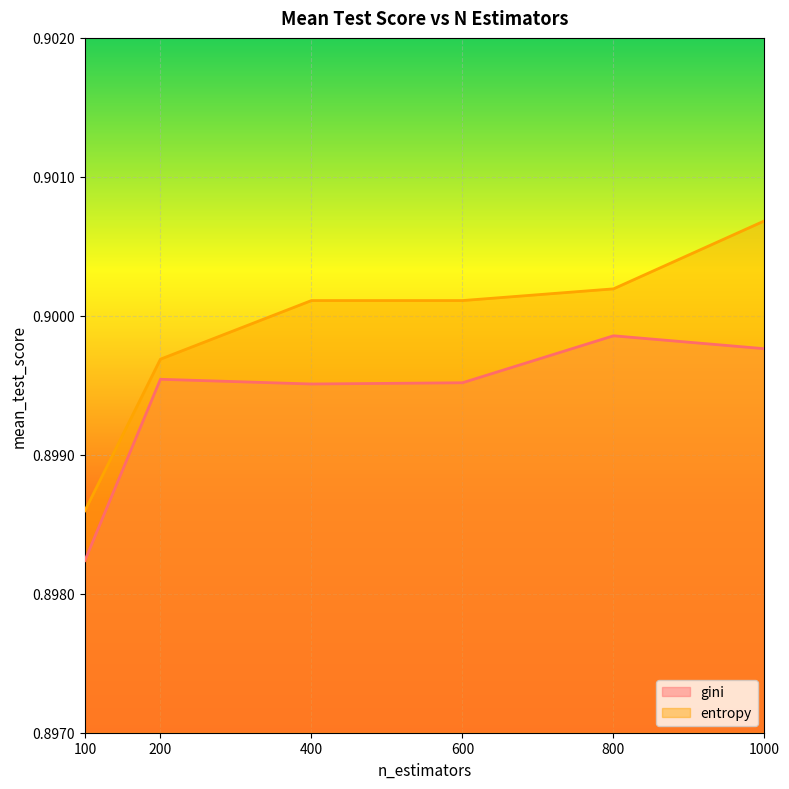

True or false: gini has more than 2 interior local peaks.

False